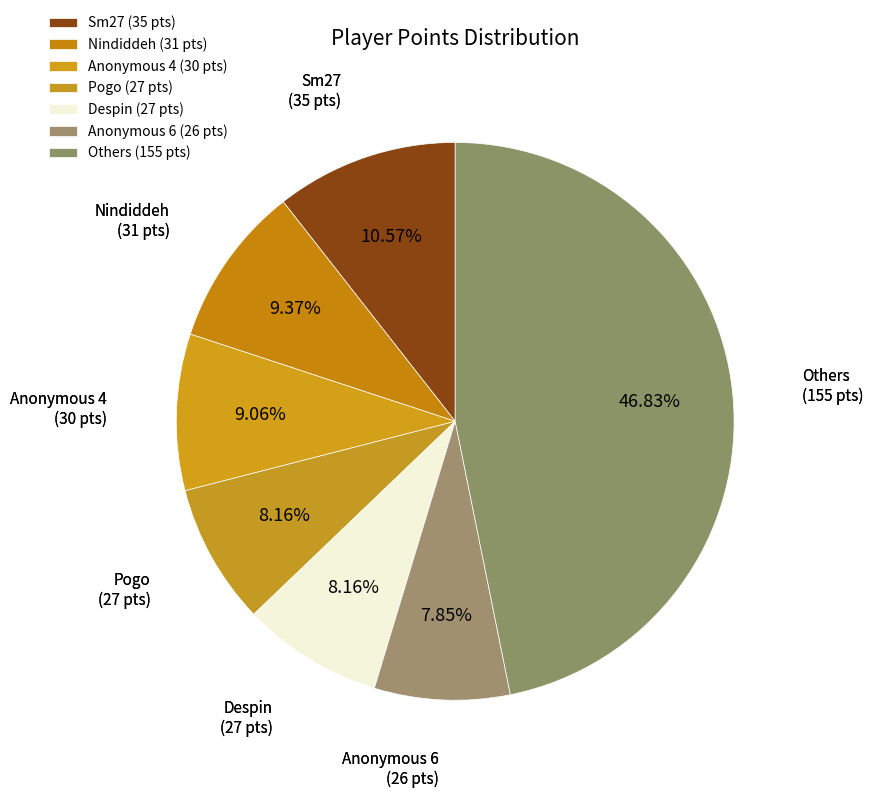

How many segments does this pie chart have?

7